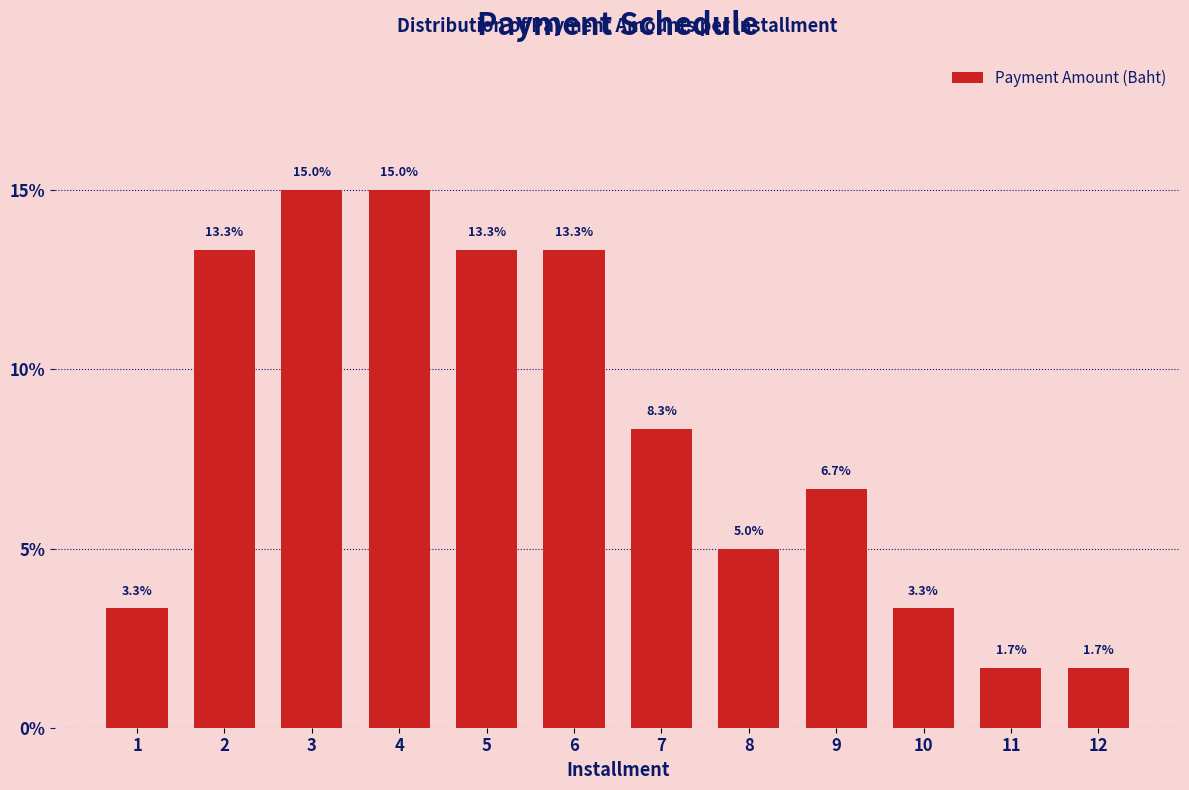

Reading left to right, what are all the values shown in this chart?

1=3.3	2=13.3	3=15.0	4=15.0	5=13.3	6=13.3	7=8.3	8=5.0	9=6.7	10=3.3	11=1.7	12=1.7